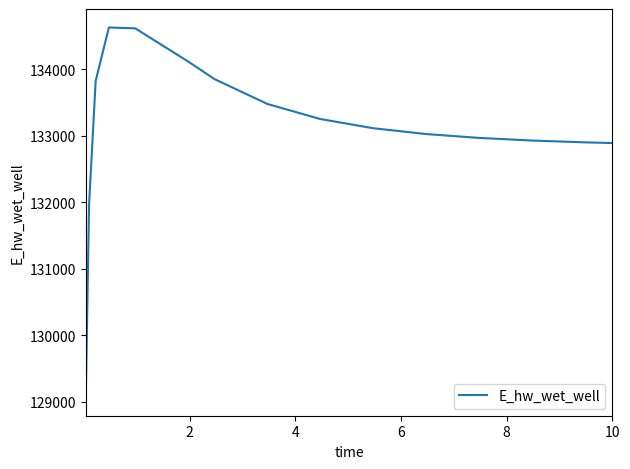

What is the maximum value shown in the chart?

134630.2